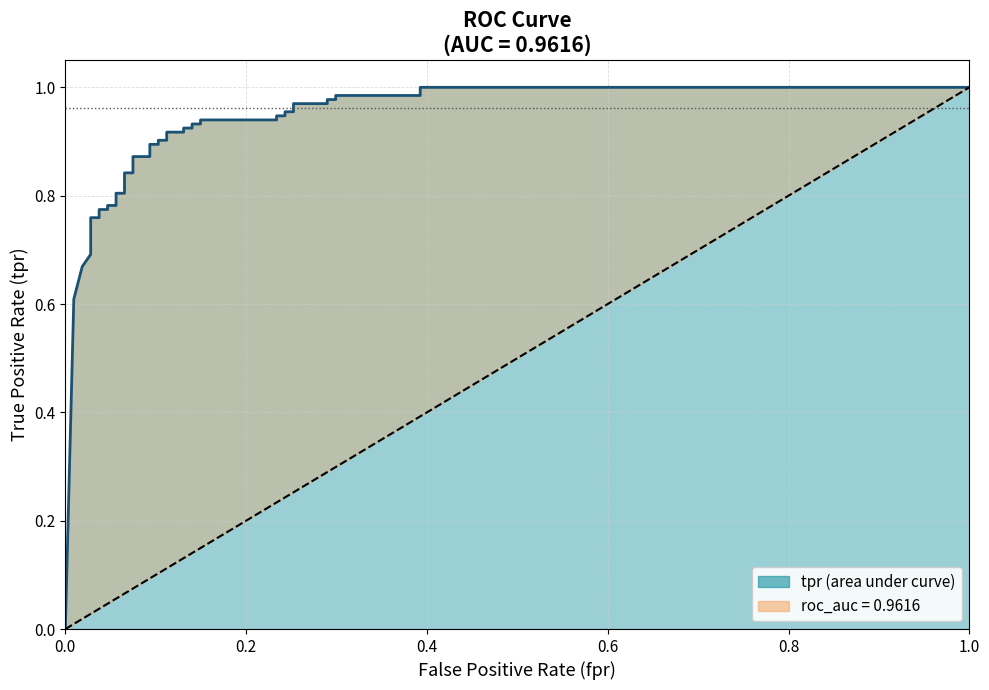

What is the sum of all tpr values?

34.3